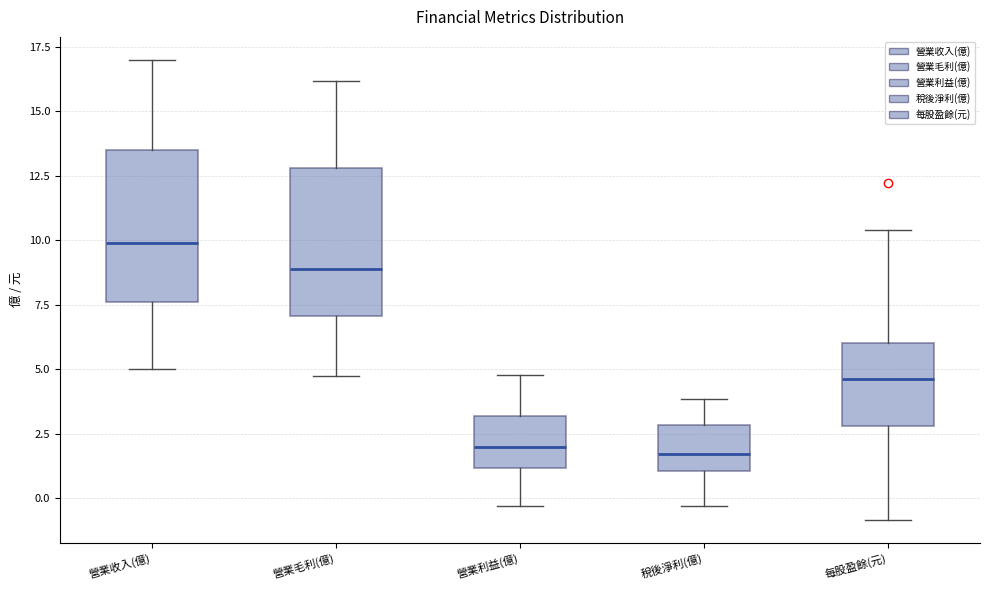

Which box has the highest median line?

營業收入(億)